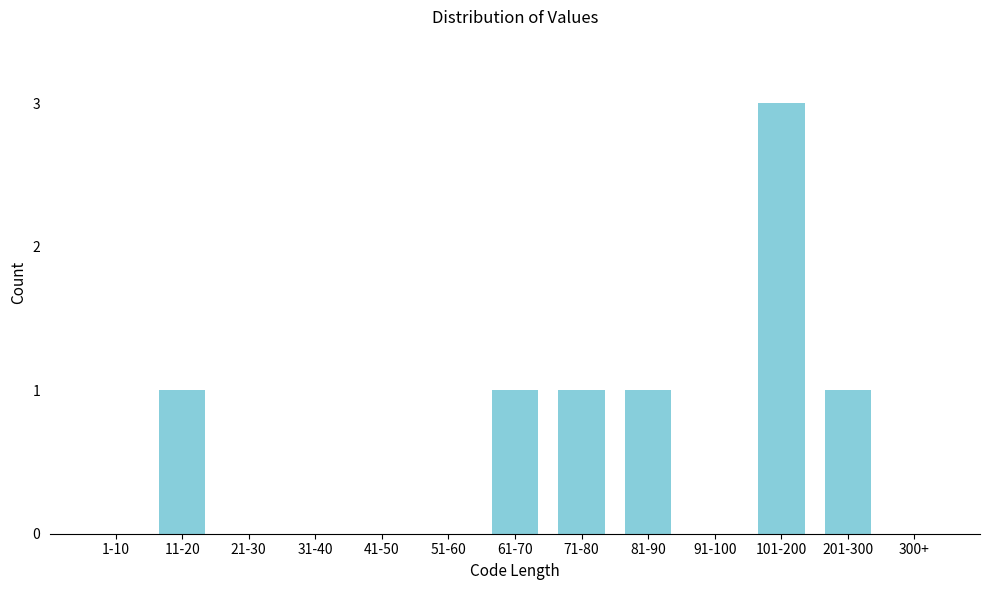

Reading right to left, what are all the values shown in this chart?

300+=0	201-300=1	101-200=3	91-100=0	81-90=1	71-80=1	61-70=1	51-60=0	41-50=0	31-40=0	21-30=0	11-20=1	1-10=0